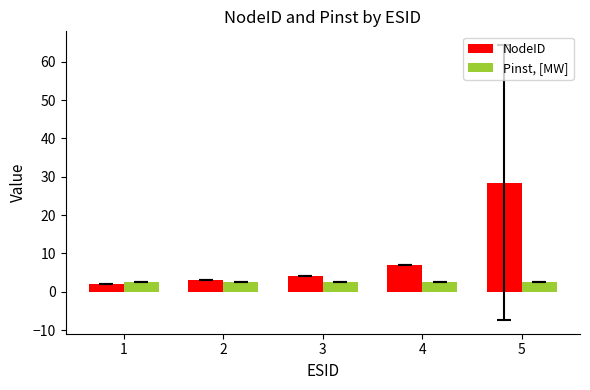

Which series has the largest total across all categories?

NodeID